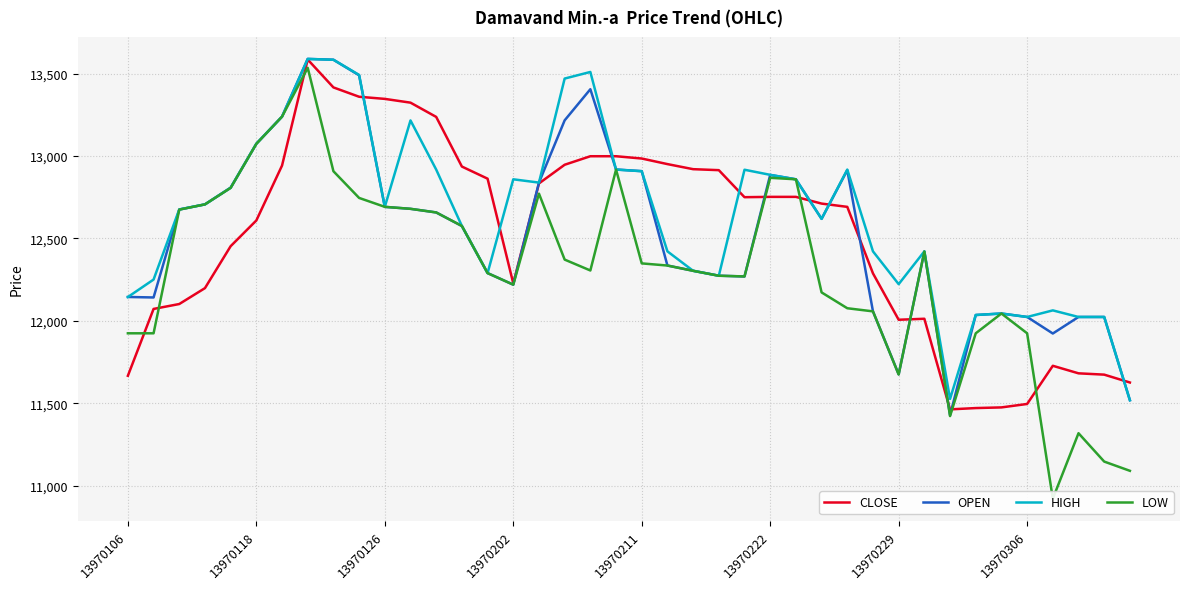

Which series changed the most between 13 and 18?

HIGH